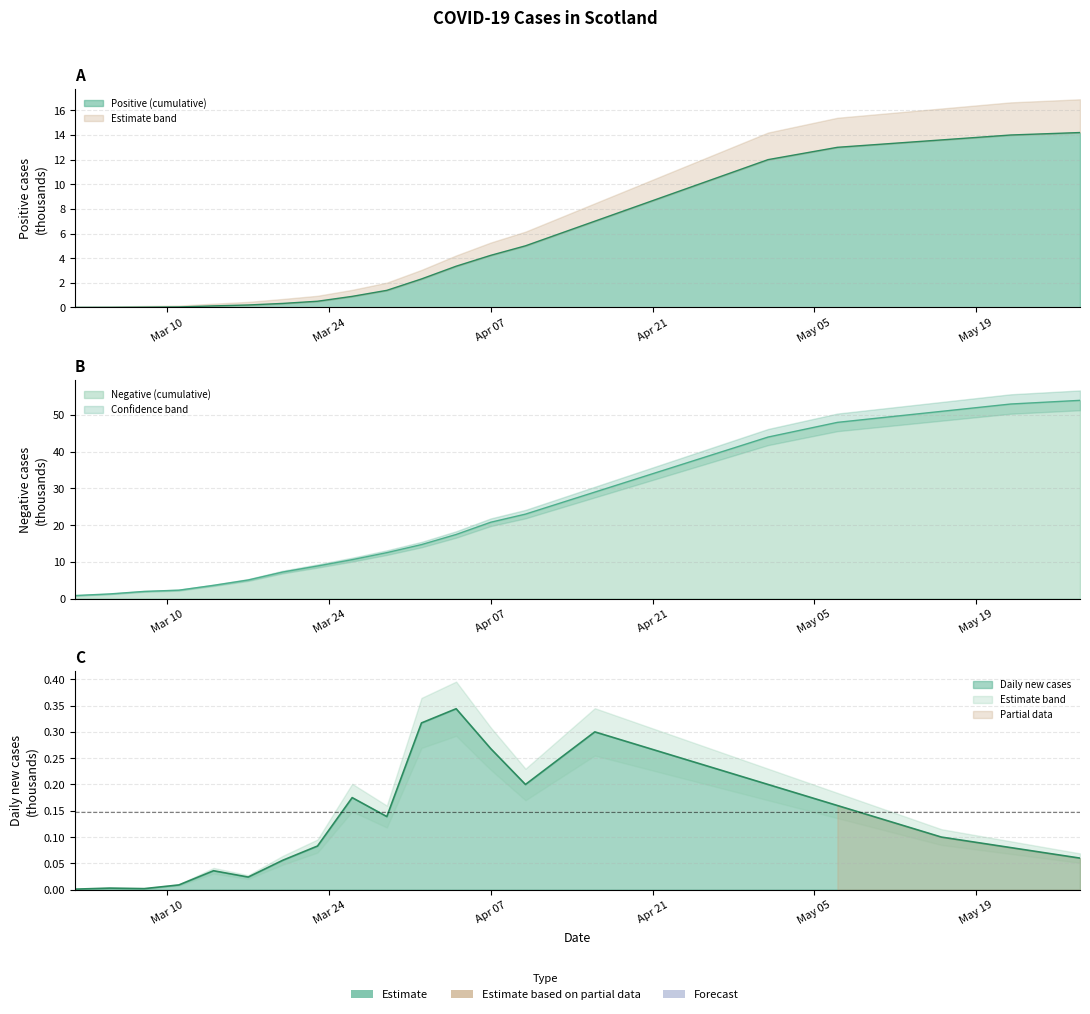

Is it true that Negative equals 83.8 at 23?

False